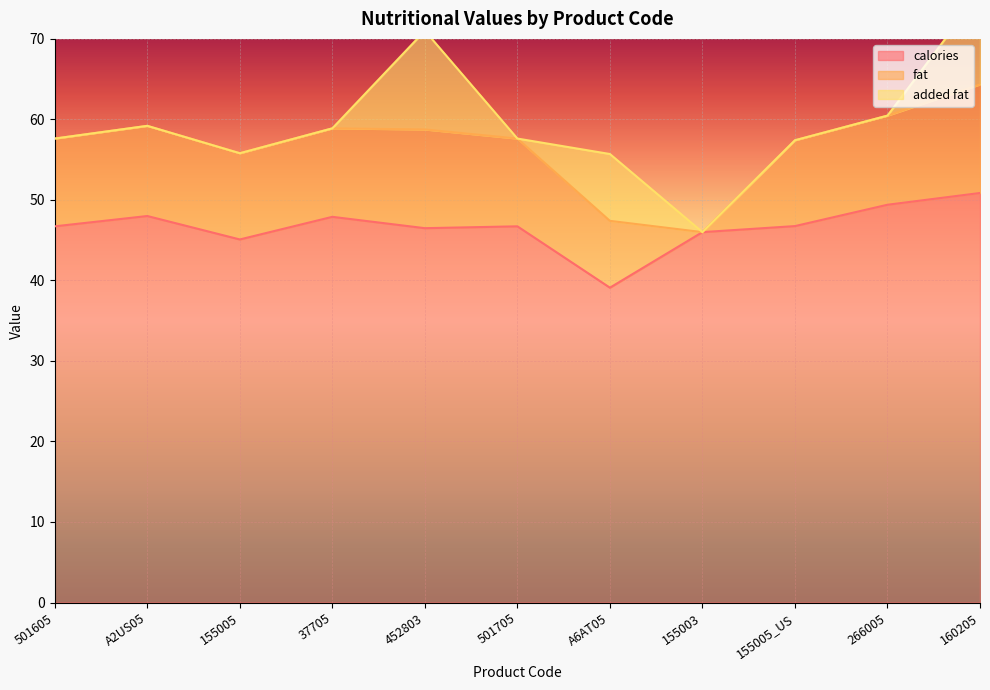

At which label is calories closest to 44?

155005